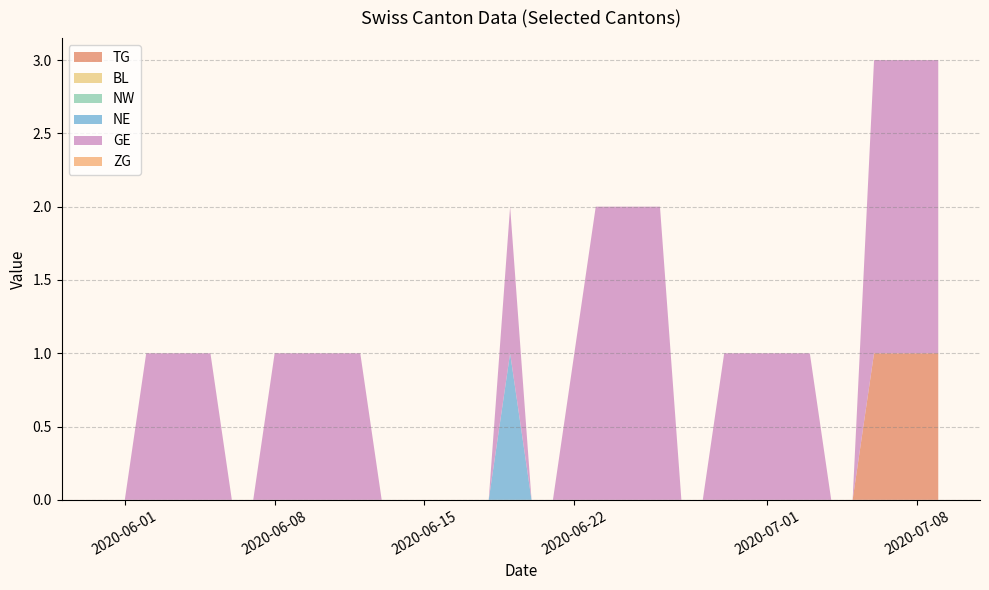

Reading right to left, what are all the values shown in this chart?

TG: 2020-07-09=1	2020-07-08=1	2020-07-07=1	2020-07-06=1	2020-07-05=0	2020-07-04=0	2020-07-03=0	2020-07-02=0	2020-07-01=0	2020-06-30=0	2020-06-29=0	2020-06-28=0	2020-06-27=0	2020-06-26=0	2020-06-25=0	2020-06-24=0	2020-06-23=0	2020-06-22=0	2020-06-21=0	2020-06-20=0	2020-06-19=0	2020-06-18=0	2020-06-17=0	2020-06-16=0	2020-06-15=0	2020-06-14=0	2020-06-13=0	2020-06-12=0	2020-06-11=0	2020-06-10=0	2020-06-09=0	2020-06-08=0	2020-06-07=0	2020-06-06=0	2020-06-05=0	2020-06-04=0	2020-06-03=0	2020-06-02=0	2020-06-01=0	2020-05-31=0
BL: 2020-07-09=0	2020-07-08=0	2020-07-07=0	2020-07-06=0	2020-07-05=0	2020-07-04=0	2020-07-03=0	2020-07-02=0	2020-07-01=0	2020-06-30=0	2020-06-29=0	2020-06-28=0	2020-06-27=0	2020-06-26=0	2020-06-25=0	2020-06-24=0	2020-06-23=0	2020-06-22=0	2020-06-21=0	2020-06-20=0	2020-06-19=0	2020-06-18=0	2020-06-17=0	2020-06-16=0	2020-06-15=0	2020-06-14=0	2020-06-13=0	2020-06-12=0	2020-06-11=0	2020-06-10=0	2020-06-09=0	2020-06-08=0	2020-06-07=0	2020-06-06=0	2020-06-05=0	2020-06-04=0	2020-06-03=0	2020-06-02=0	2020-06-01=0	2020-05-31=0
NW: 2020-07-09=0	2020-07-08=0	2020-07-07=0	2020-07-06=0	2020-07-05=0	2020-07-04=0	2020-07-03=0	2020-07-02=0	2020-07-01=0	2020-06-30=0	2020-06-29=0	2020-06-28=0	2020-06-27=0	2020-06-26=0	2020-06-25=0	2020-06-24=0	2020-06-23=0	2020-06-22=0	2020-06-21=0	2020-06-20=0	2020-06-19=0	2020-06-18=0	2020-06-17=0	2020-06-16=0	2020-06-15=0	2020-06-14=0	2020-06-13=0	2020-06-12=0	2020-06-11=0	2020-06-10=0	2020-06-09=0	2020-06-08=0	2020-06-07=0	2020-06-06=0	2020-06-05=0	2020-06-04=0	2020-06-03=0	2020-06-02=0	2020-06-01=0	2020-05-31=0
NE: 2020-07-09=0	2020-07-08=0	2020-07-07=0	2020-07-06=0	2020-07-05=0	2020-07-04=0	2020-07-03=0	2020-07-02=0	2020-07-01=0	2020-06-30=0	2020-06-29=0	2020-06-28=0	2020-06-27=0	2020-06-26=0	2020-06-25=0	2020-06-24=0	2020-06-23=0	2020-06-22=0	2020-06-21=0	2020-06-20=0	2020-06-19=1	2020-06-18=0	2020-06-17=0	2020-06-16=0	2020-06-15=0	2020-06-14=0	2020-06-13=0	2020-06-12=0	2020-06-11=0	2020-06-10=0	2020-06-09=0	2020-06-08=0	2020-06-07=0	2020-06-06=0	2020-06-05=0	2020-06-04=0	2020-06-03=0	2020-06-02=0	2020-06-01=0	2020-05-31=0
GE: 2020-07-09=2	2020-07-08=2	2020-07-07=2	2020-07-06=2	2020-07-05=0	2020-07-04=0	2020-07-03=1	2020-07-02=1	2020-07-01=1	2020-06-30=1	2020-06-29=1	2020-06-28=0	2020-06-27=0	2020-06-26=2	2020-06-25=2	2020-06-24=2	2020-06-23=2	2020-06-22=1	2020-06-21=0	2020-06-20=0	2020-06-19=1	2020-06-18=0	2020-06-17=0	2020-06-16=0	2020-06-15=0	2020-06-14=0	2020-06-13=0	2020-06-12=1	2020-06-11=1	2020-06-10=1	2020-06-09=1	2020-06-08=1	2020-06-07=0	2020-06-06=0	2020-06-05=1	2020-06-04=1	2020-06-03=1	2020-06-02=1	2020-06-01=0	2020-05-31=0
ZG: 2020-07-09=0	2020-07-08=0	2020-07-07=0	2020-07-06=0	2020-07-05=0	2020-07-04=0	2020-07-03=0	2020-07-02=0	2020-07-01=0	2020-06-30=0	2020-06-29=0	2020-06-28=0	2020-06-27=0	2020-06-26=0	2020-06-25=0	2020-06-24=0	2020-06-23=0	2020-06-22=0	2020-06-21=0	2020-06-20=0	2020-06-19=0	2020-06-18=0	2020-06-17=0	2020-06-16=0	2020-06-15=0	2020-06-14=0	2020-06-13=0	2020-06-12=0	2020-06-11=0	2020-06-10=0	2020-06-09=0	2020-06-08=0	2020-06-07=0	2020-06-06=0	2020-06-05=0	2020-06-04=0	2020-06-03=0	2020-06-02=0	2020-06-01=0	2020-05-31=0